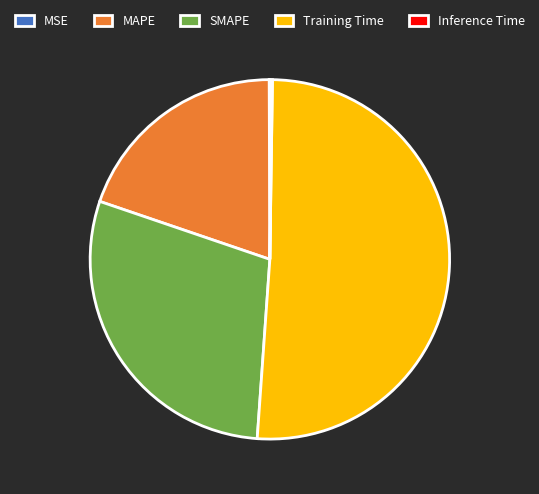

Which slice is the largest?

Training Time